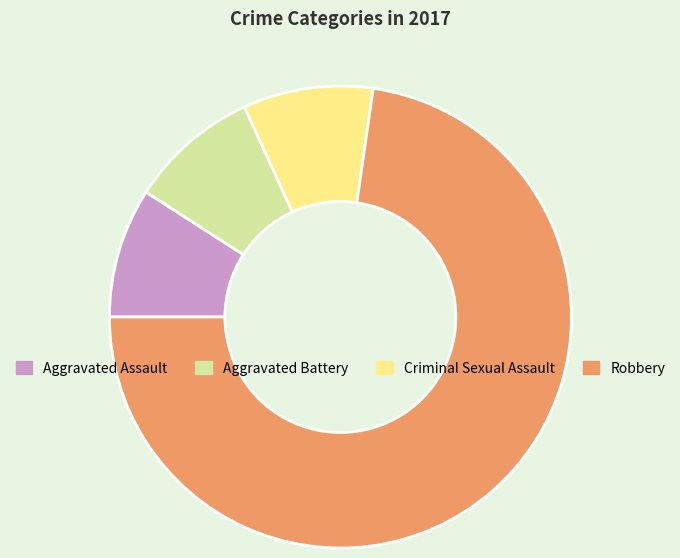

Which slice is the largest?

Robbery